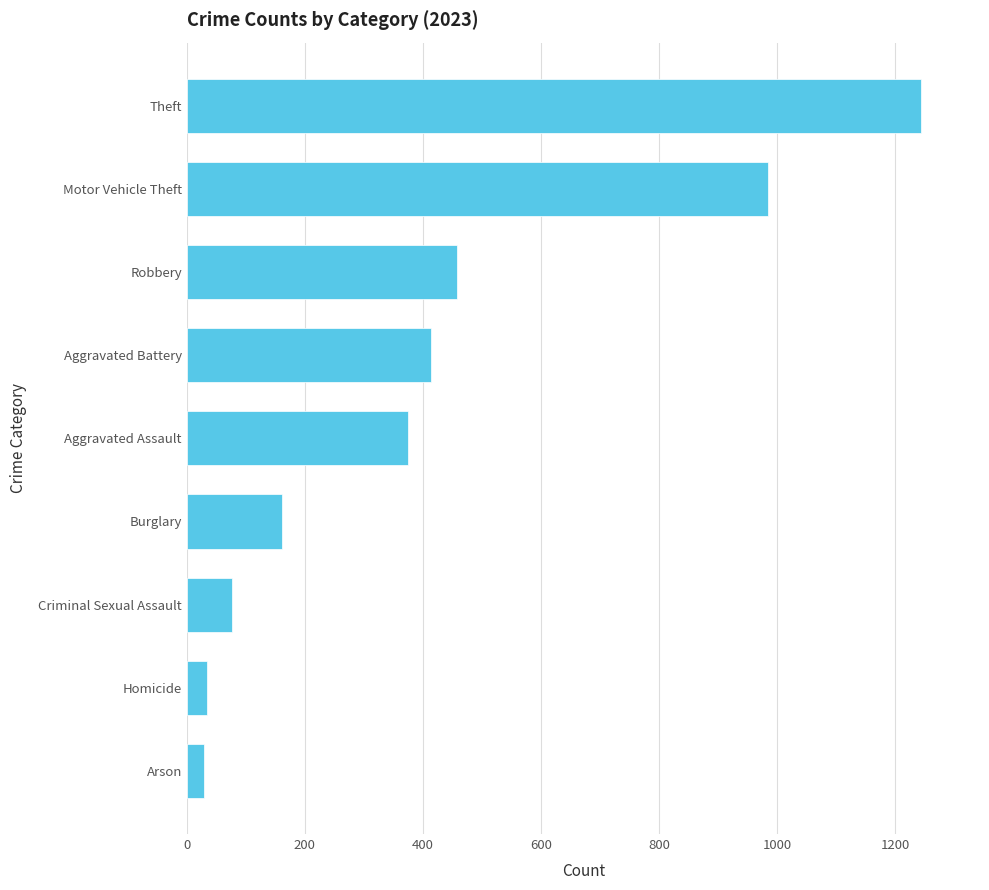

What is the average value?

420